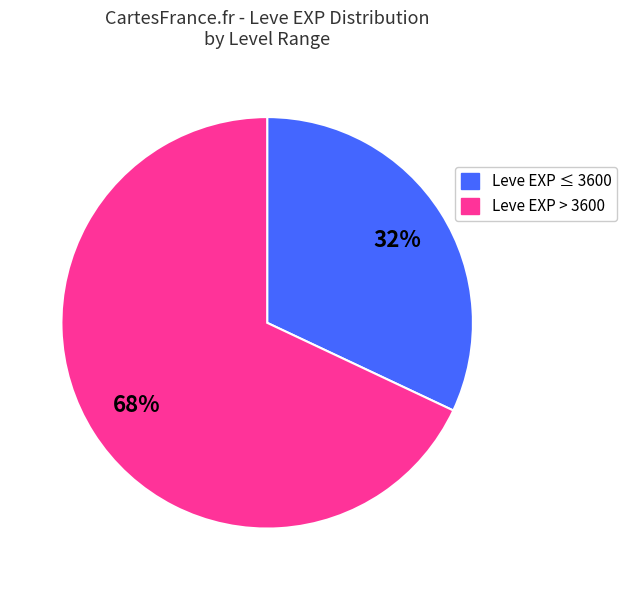

Count the number of slices in the pie.

2